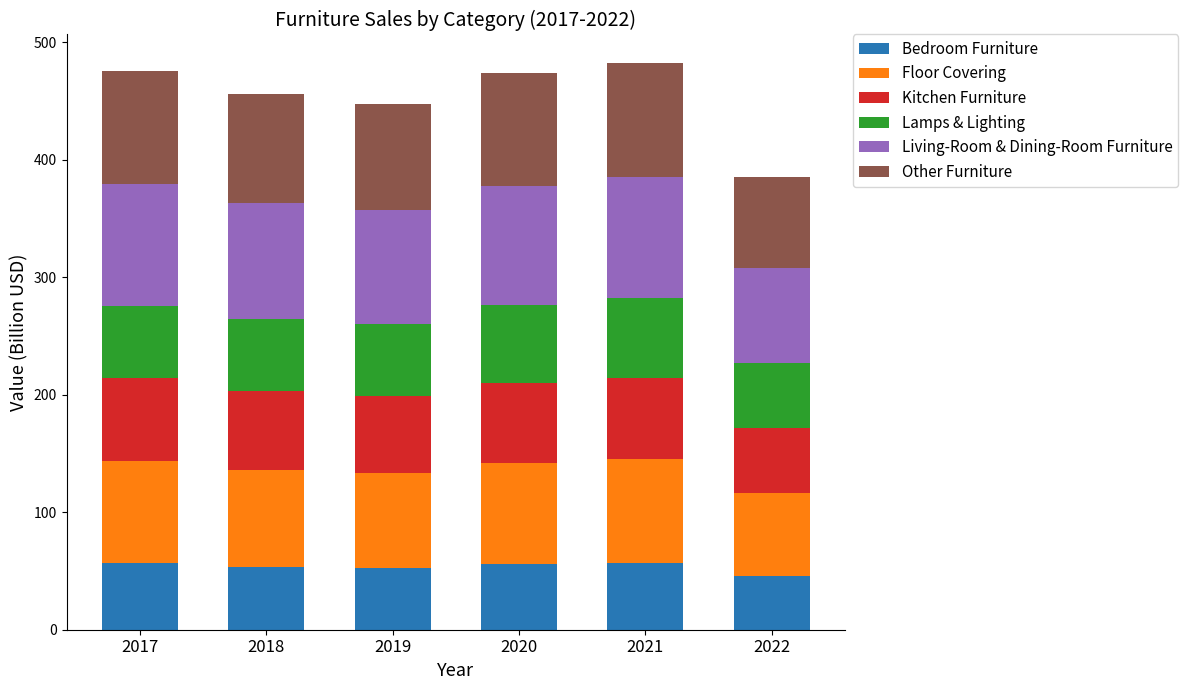

True or false: Bedroom Furniture has a value of 75.9 at 2019.

False